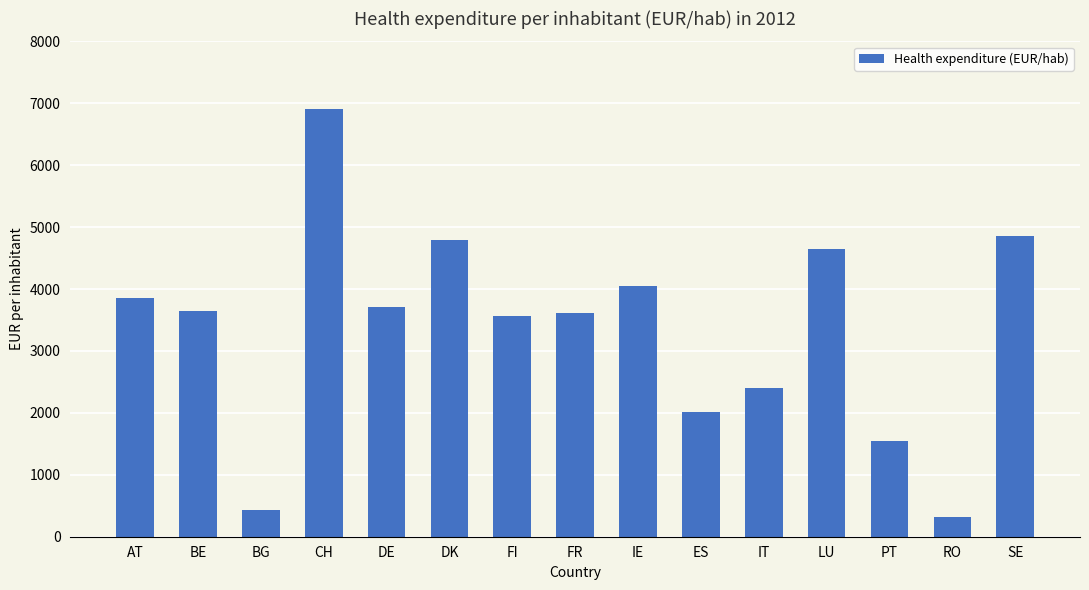

What is the maximum value shown in the chart?

6910.1